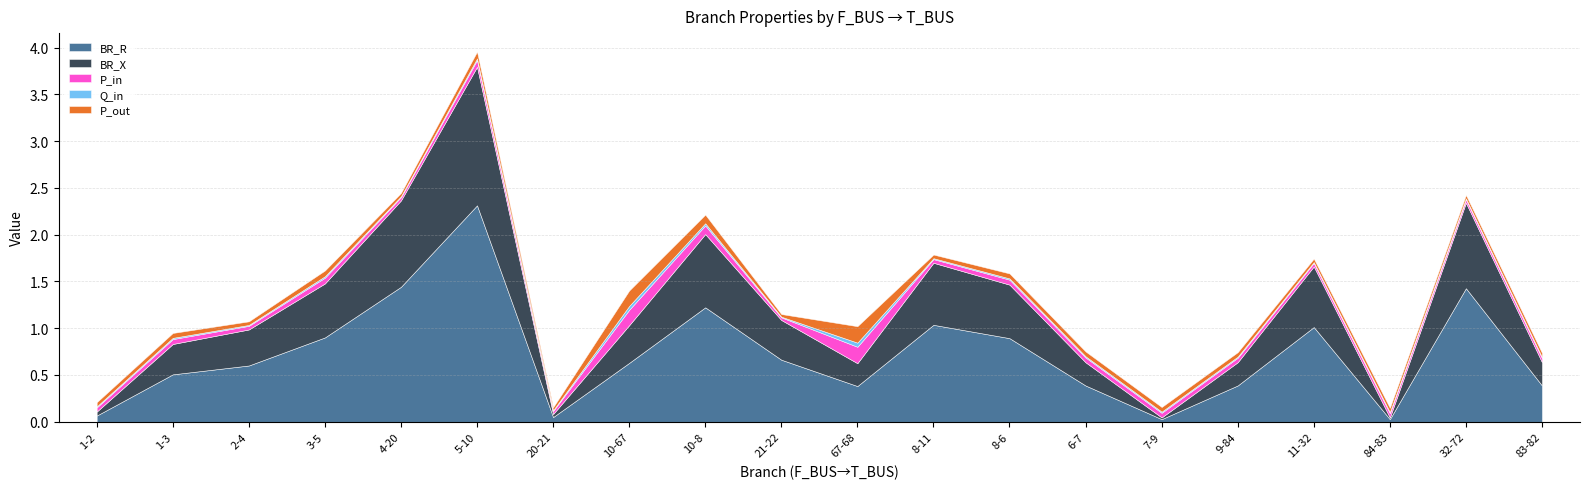

Is the value of P_out at 3-5 greater than the value of BR_X at 8-6?

No